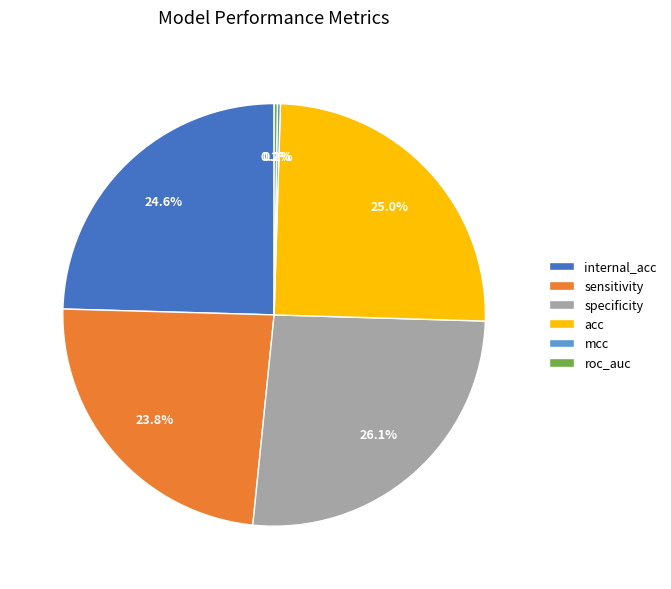

What is the total percentage of acc and sensitivity?

48.8%